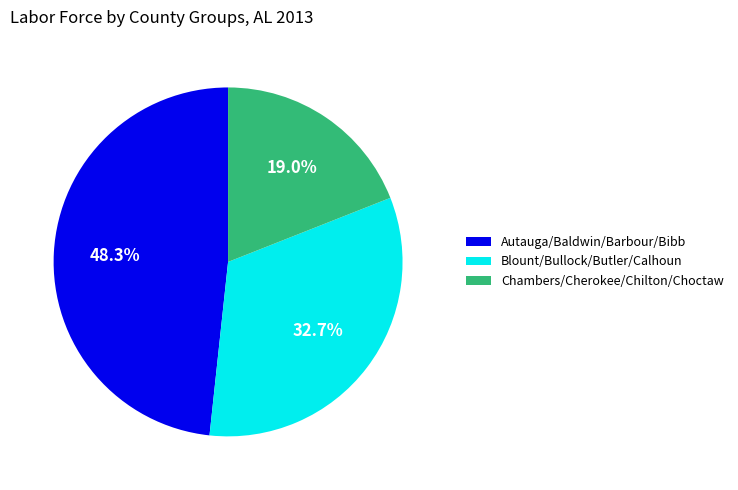

What is the ratio of the value at Autauga/Baldwin/Barbour/Bibb to the value at Blount/Bullock/Butler/Calhoun?

1.5